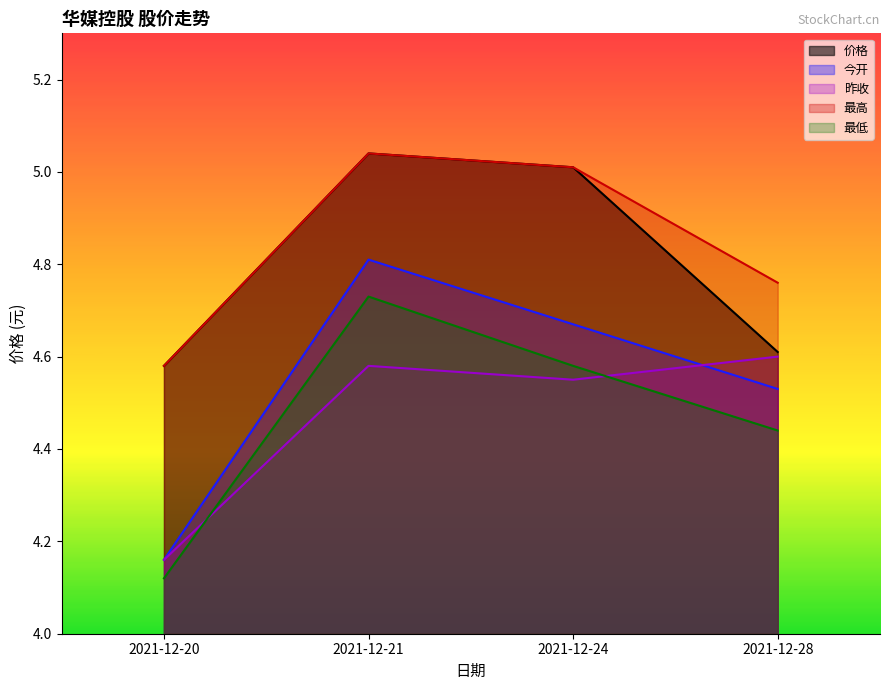

Is it true that 昨收 equals 7.8 at 2021-12-24?

False